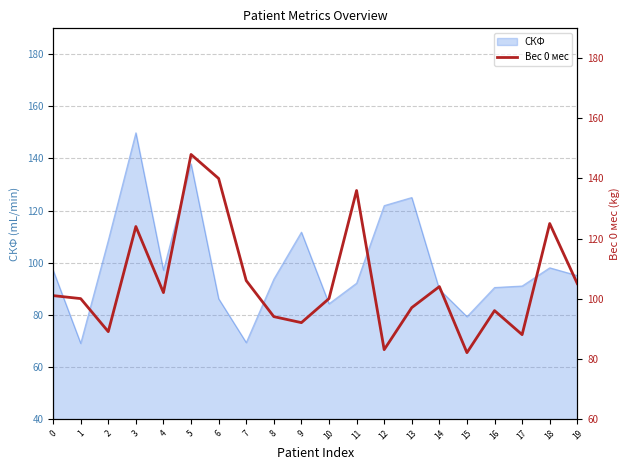

What is the change in value from 14 to 18?

+21